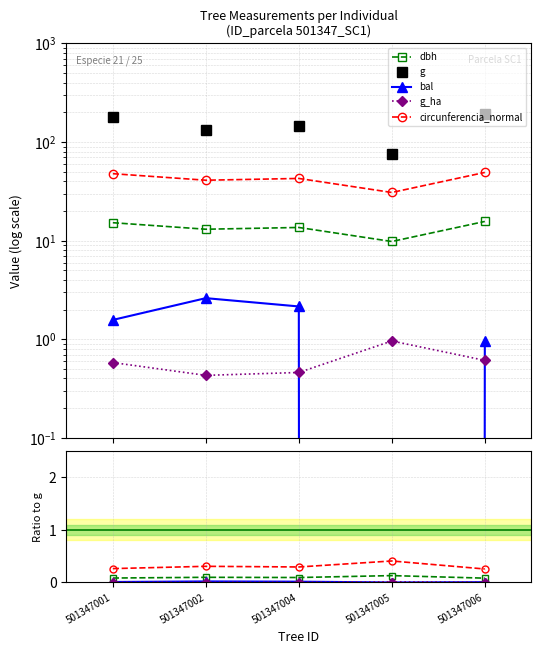

True or false: bal and g cross at least once.

False